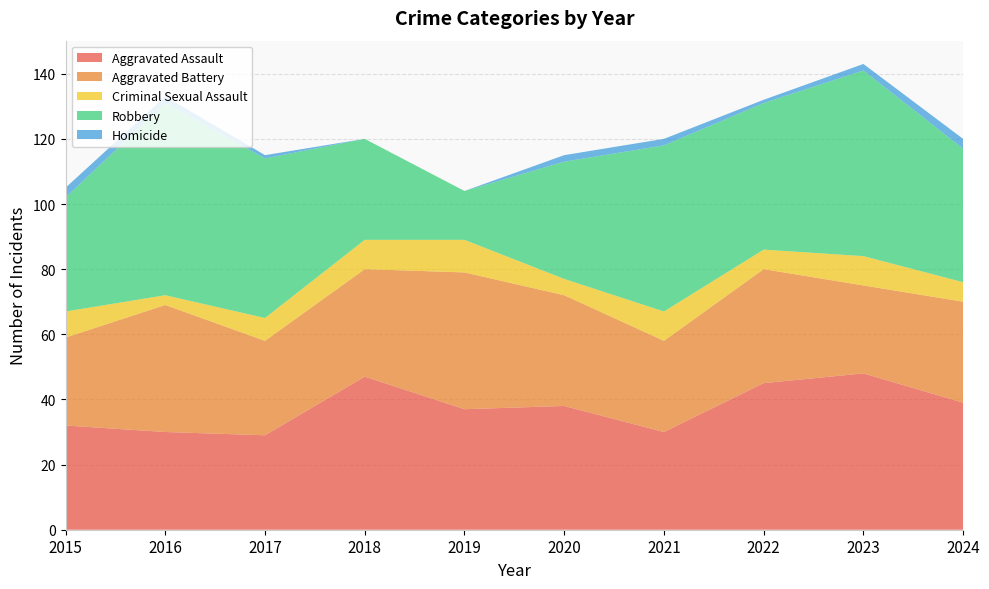

Reading right to left, list all the values displayed in this chart.

Aggravated Assault: 2024=39	2023=48	2022=45	2021=30	2020=38	2019=37	2018=47	2017=29	2016=30	2015=32
Aggravated Battery: 2024=31	2023=27	2022=35	2021=28	2020=34	2019=42	2018=33	2017=29	2016=39	2015=27
Criminal Sexual Assault: 2024=6	2023=9	2022=6	2021=9	2020=5	2019=10	2018=9	2017=7	2016=3	2015=8
Robbery: 2024=41	2023=57	2022=45	2021=51	2020=36	2019=15	2018=31	2017=49	2016=59	2015=35
Homicide: 2024=3	2023=2	2022=1	2021=2	2020=2	2019=0	2018=0	2017=1	2016=2	2015=3